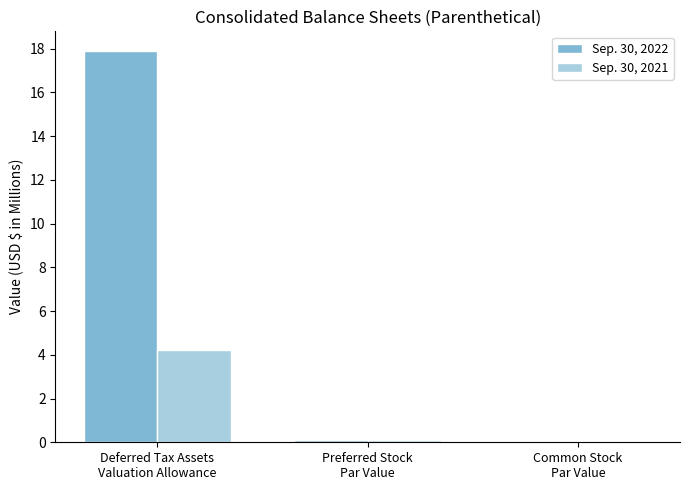

What is the highest value of the Sep. 30, 2021 series?

4.2